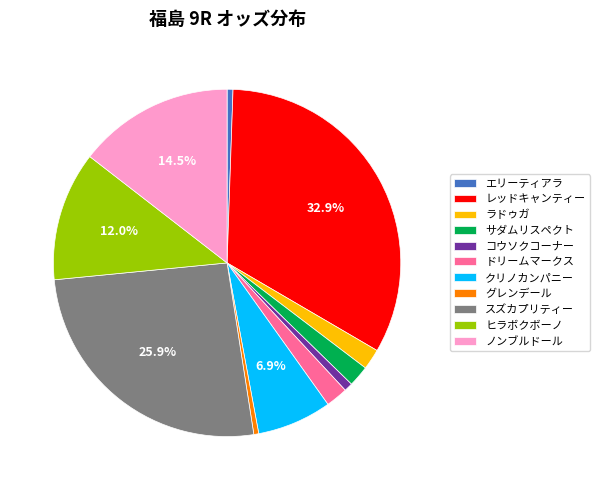

Does any single category account for the majority?

No